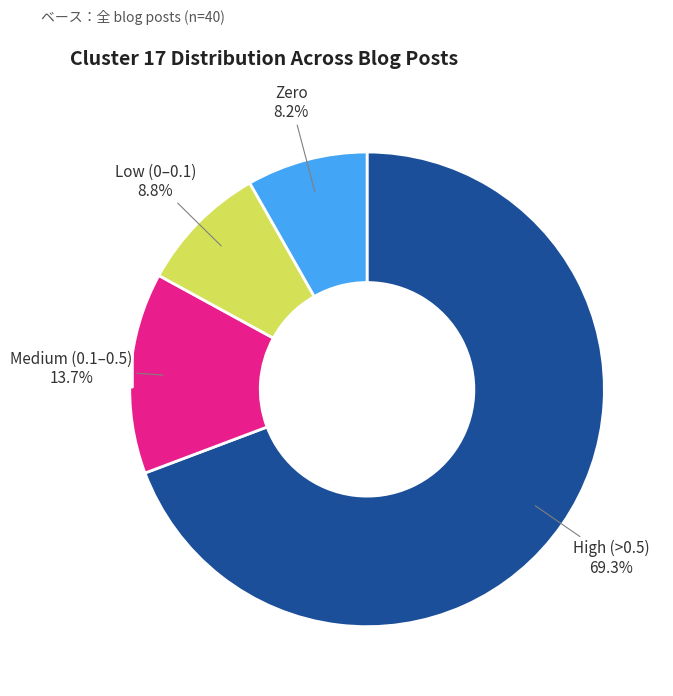

Rank the categories by value from highest to lowest.

High (>0.5), Medium (0.1–0.5), Low (0–0.1), Zero